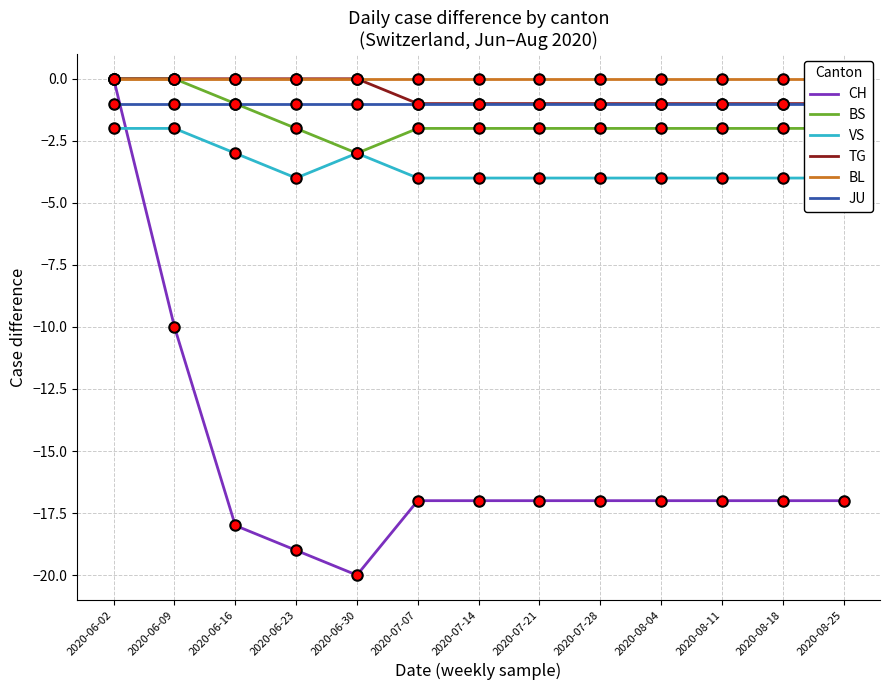

Which label corresponds to the largest value in the chart?

2020-06-02